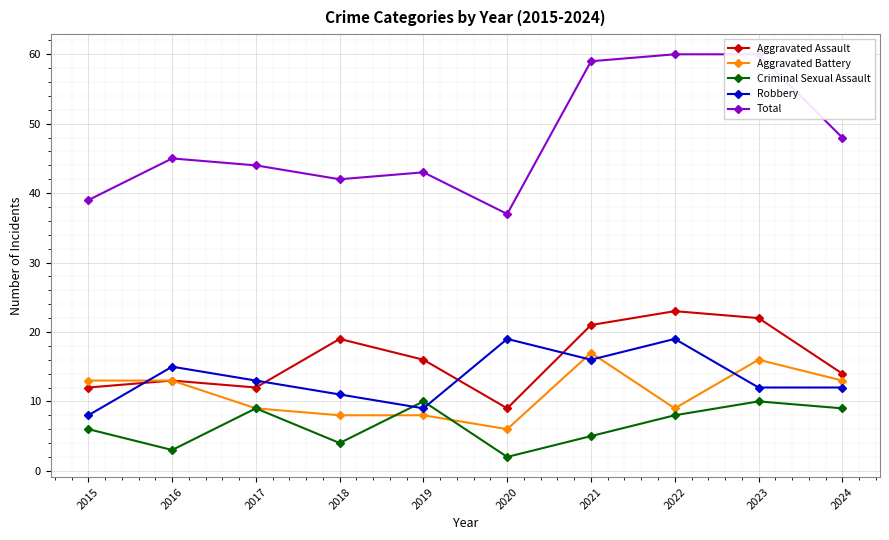

What is the difference between the maximum and minimum values in the Total series?

23